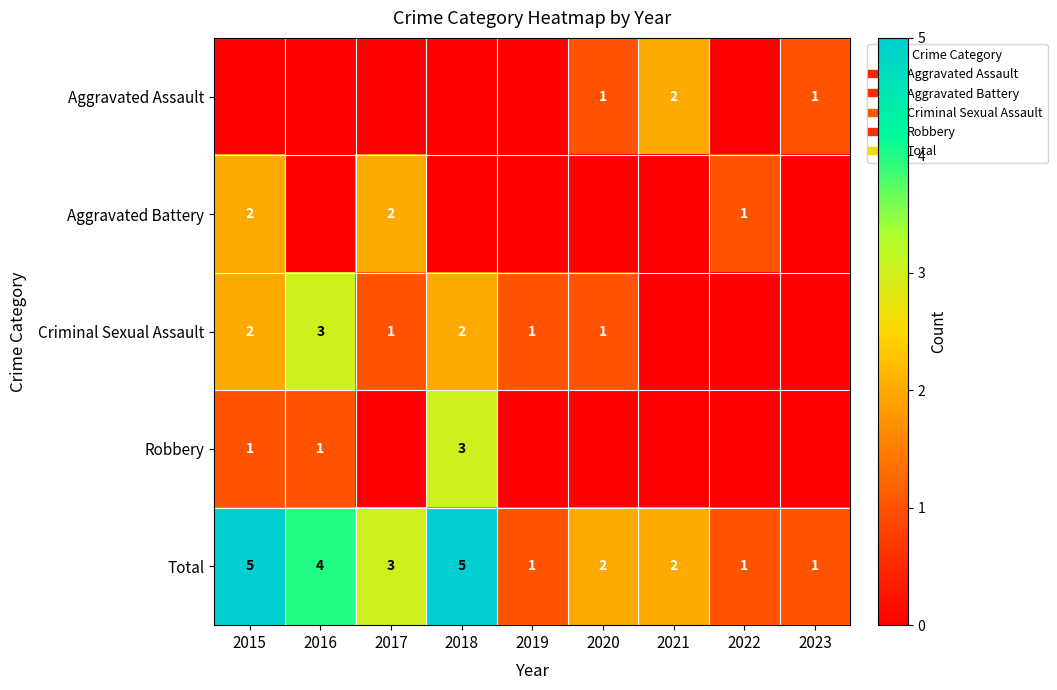

At 2019, list the series in order from largest to smallest.

Criminal Sexual Assault, Total, Aggravated Assault, Aggravated Battery, Robbery